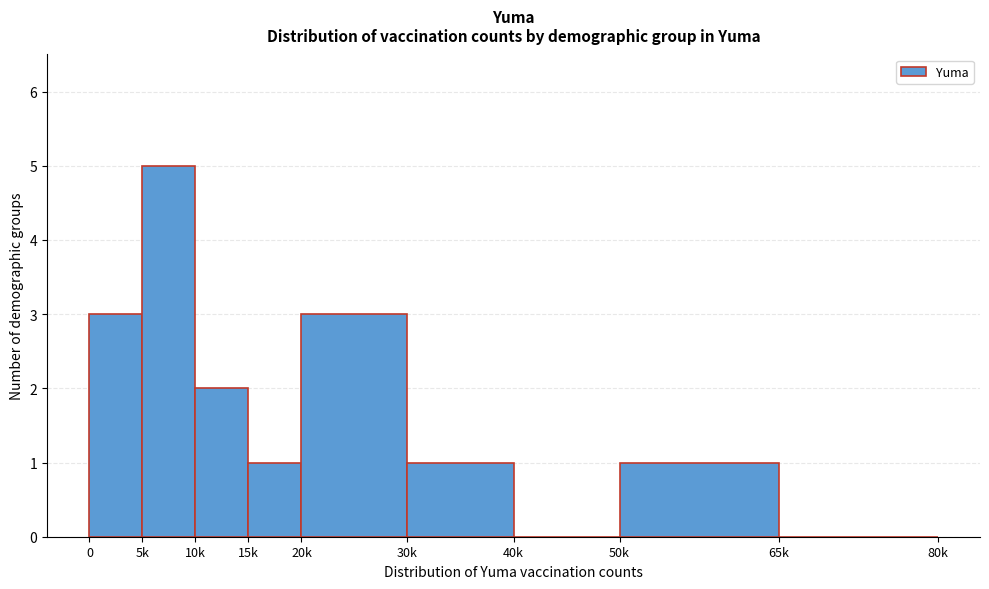

Reading left to right, list all the values displayed in this chart.

0=3	5k=5	10k=2	15k=1	20k=3	30k=1	40k=0	50k=1	65k=0